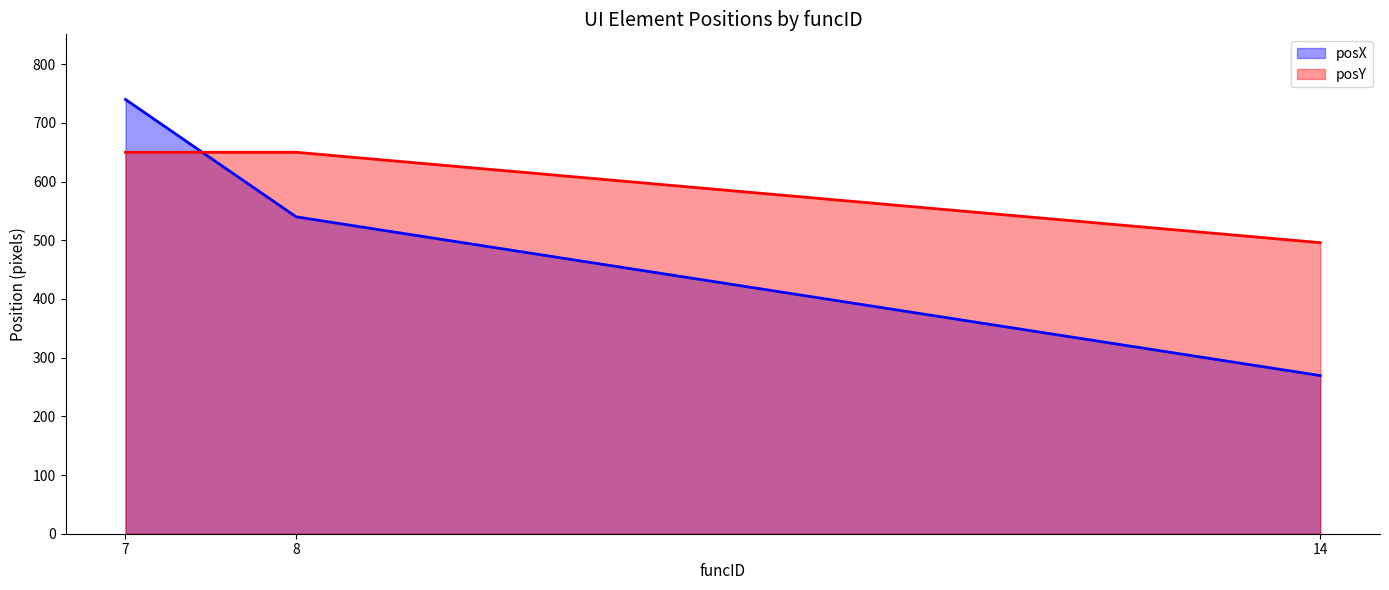

Which series has the largest total across all categories?

posY